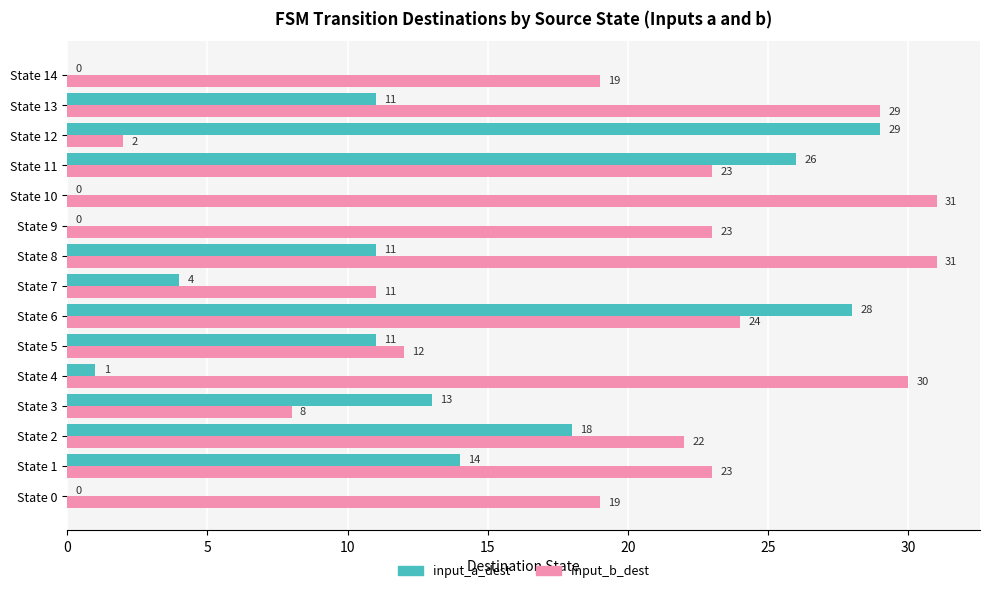

Which series has the largest total across all categories?

input_b_dest